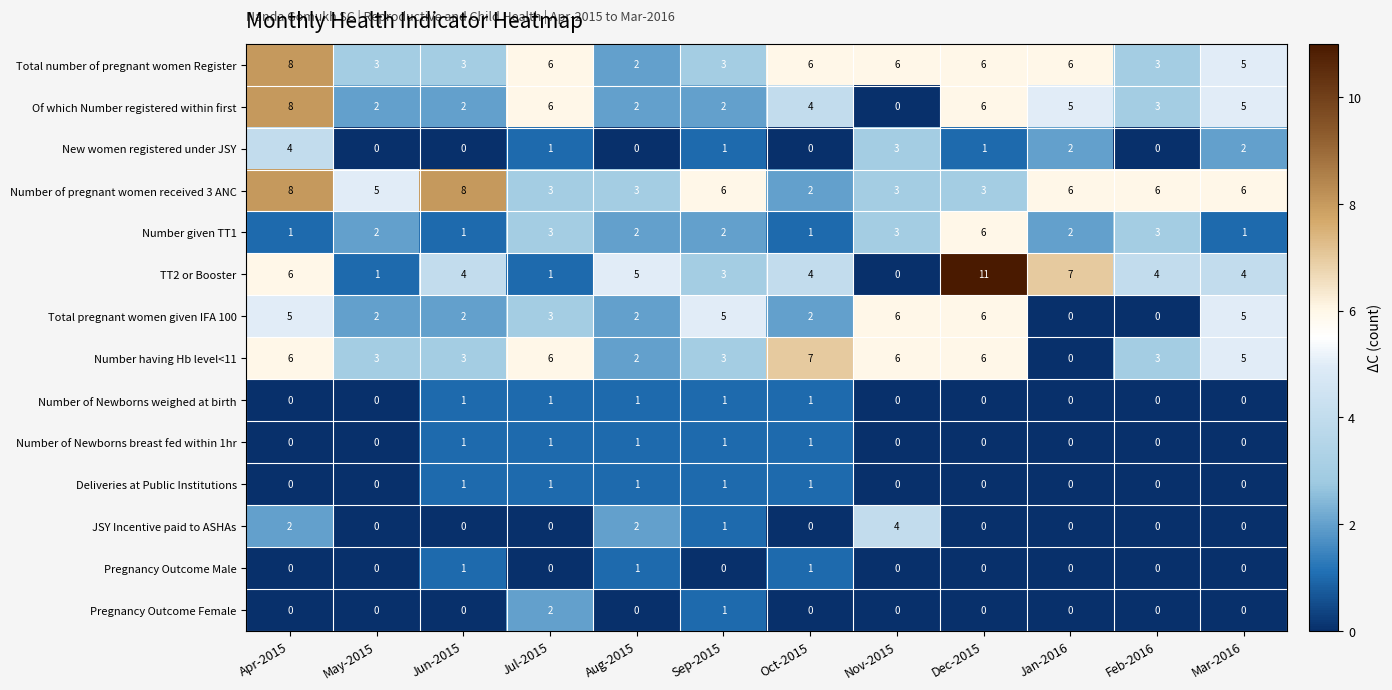

Where is Number of pregnant women received 3 ANC nearest to the value 5?

May-2015